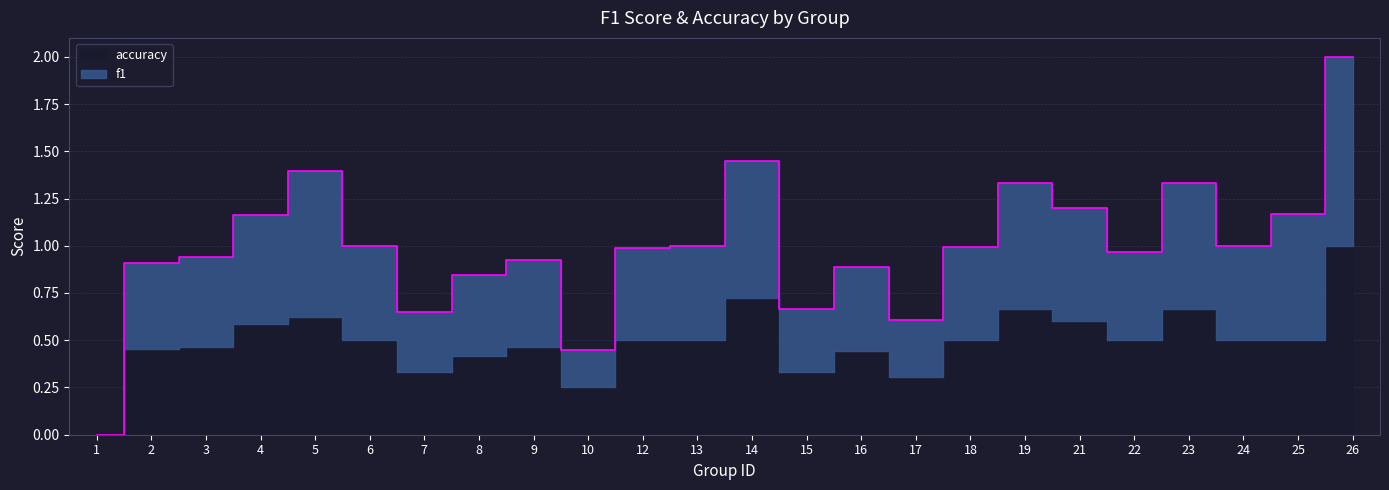

What is the sum of the values at 13 and 17?

1.6